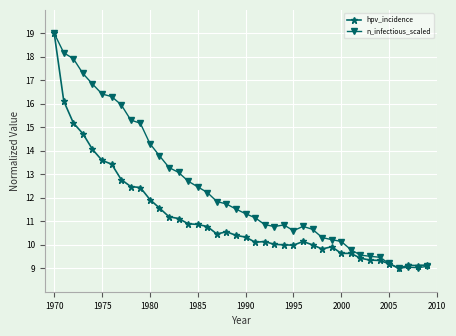

What is the greatest value displayed?

19.0